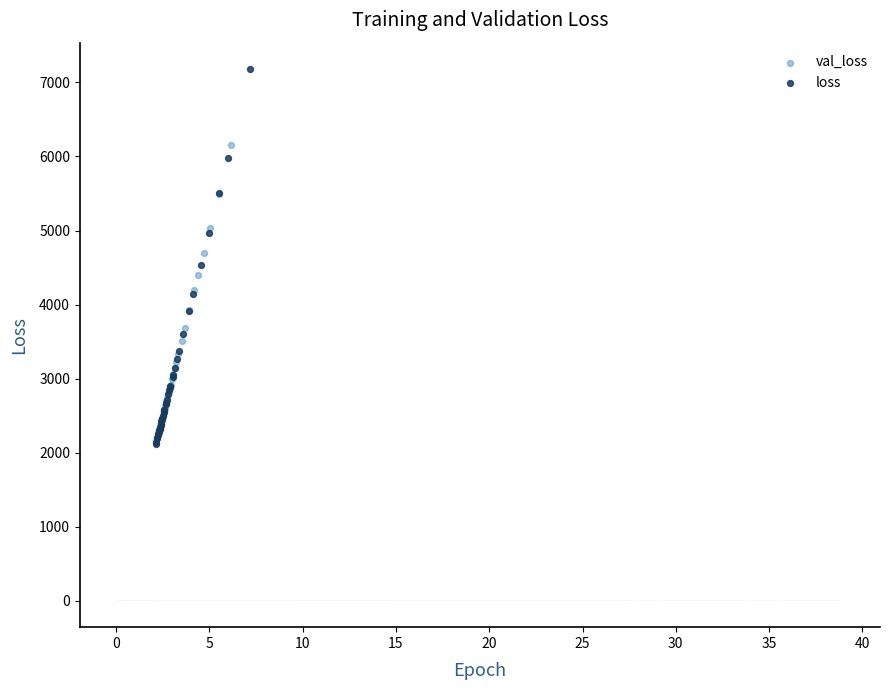

What are all the series names shown in the legend?

val_loss, loss